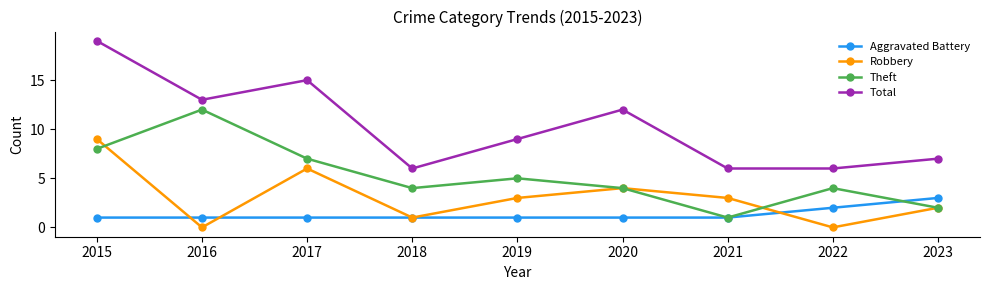

What is the total value across all series at 2023?

14